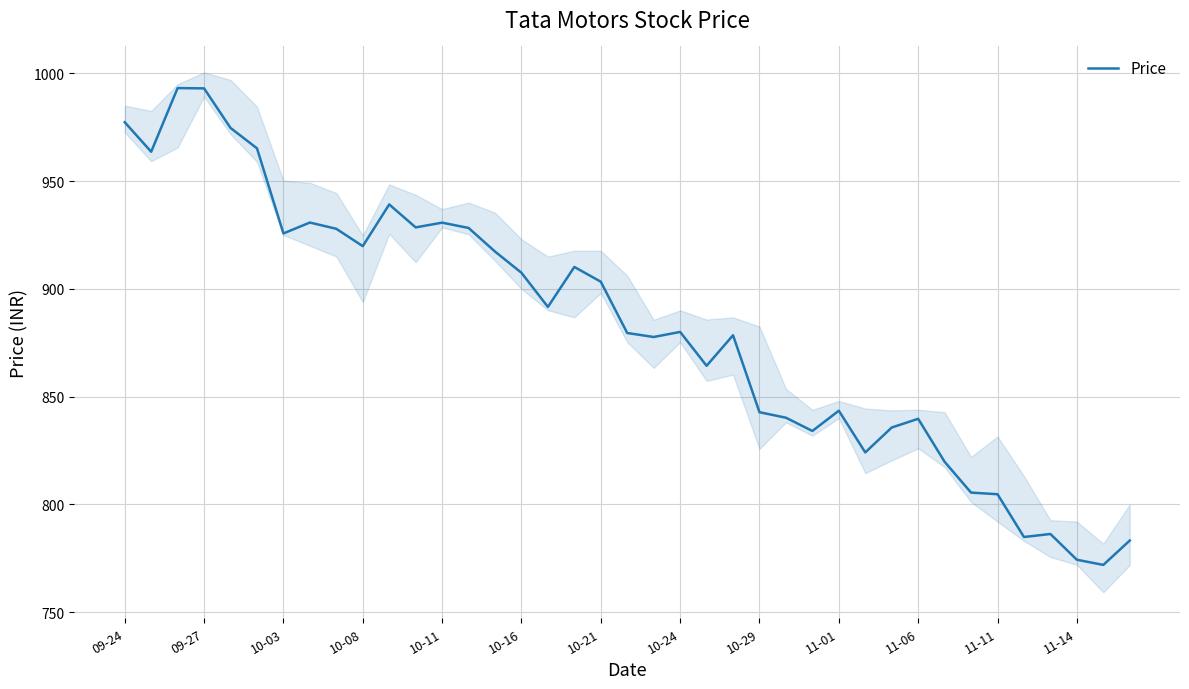

Is the value of High at 26 greater than the value of Price at 21?

No